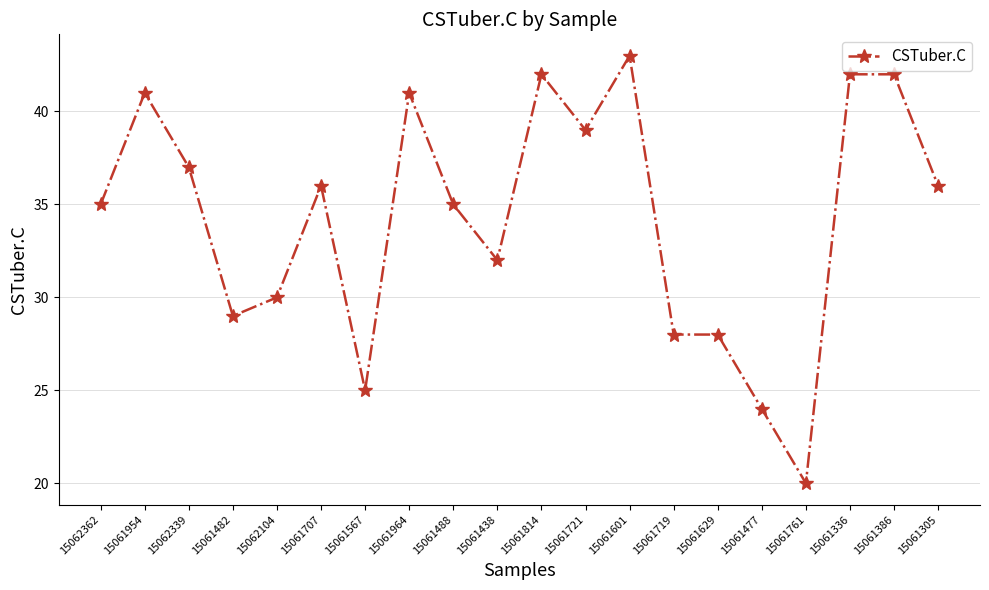

Which has a higher value, 15061964 or 15061386?

15061386